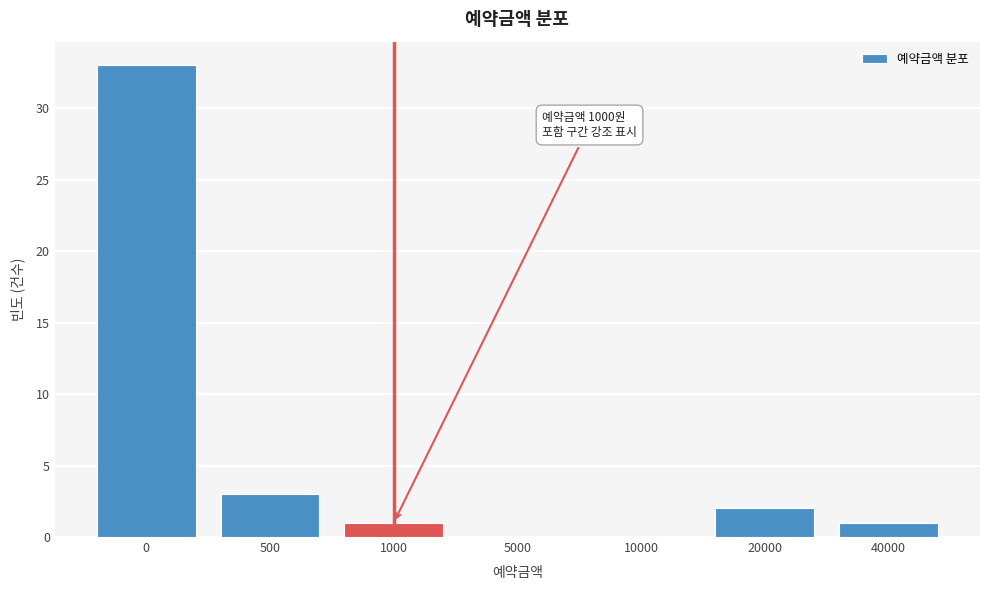

Reading left to right, list all the values displayed in this chart.

0=33	500=3	1000=1	5000=0	10000=0	20000=2	40000=1